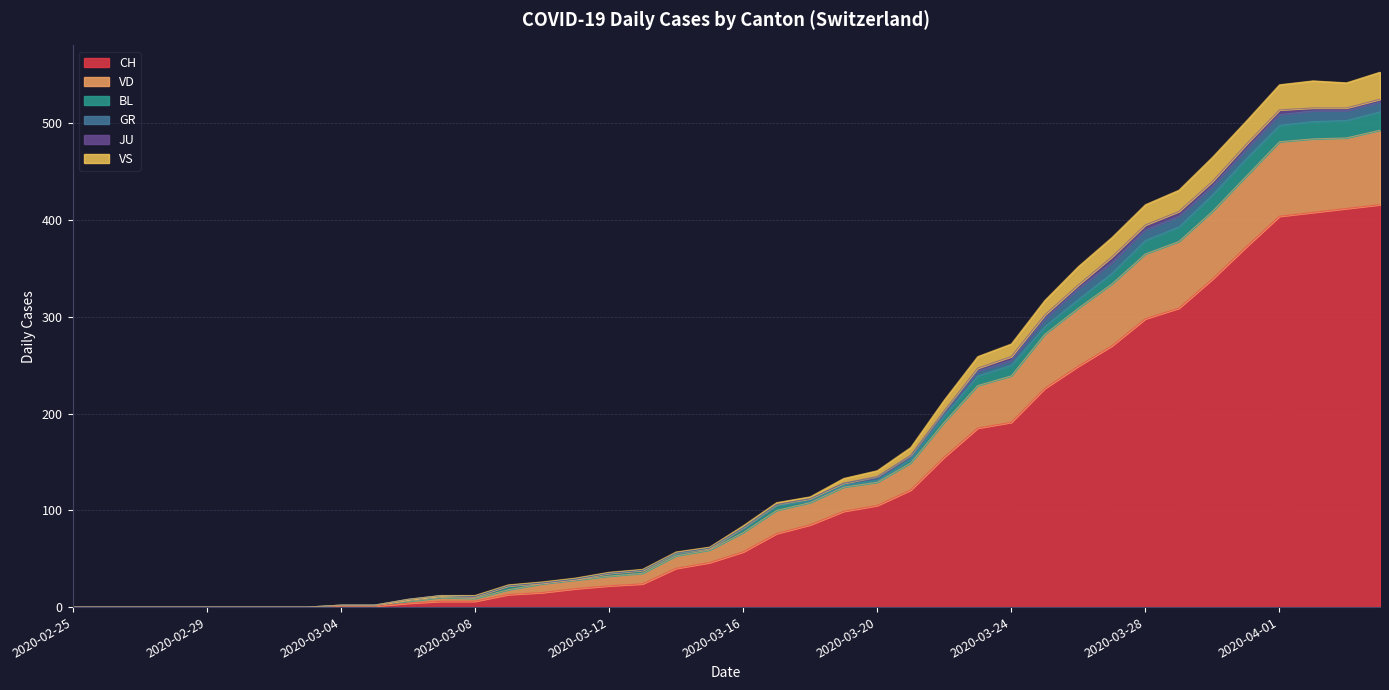

The value of CH at 2020-03-16 is 57. True or false?

True